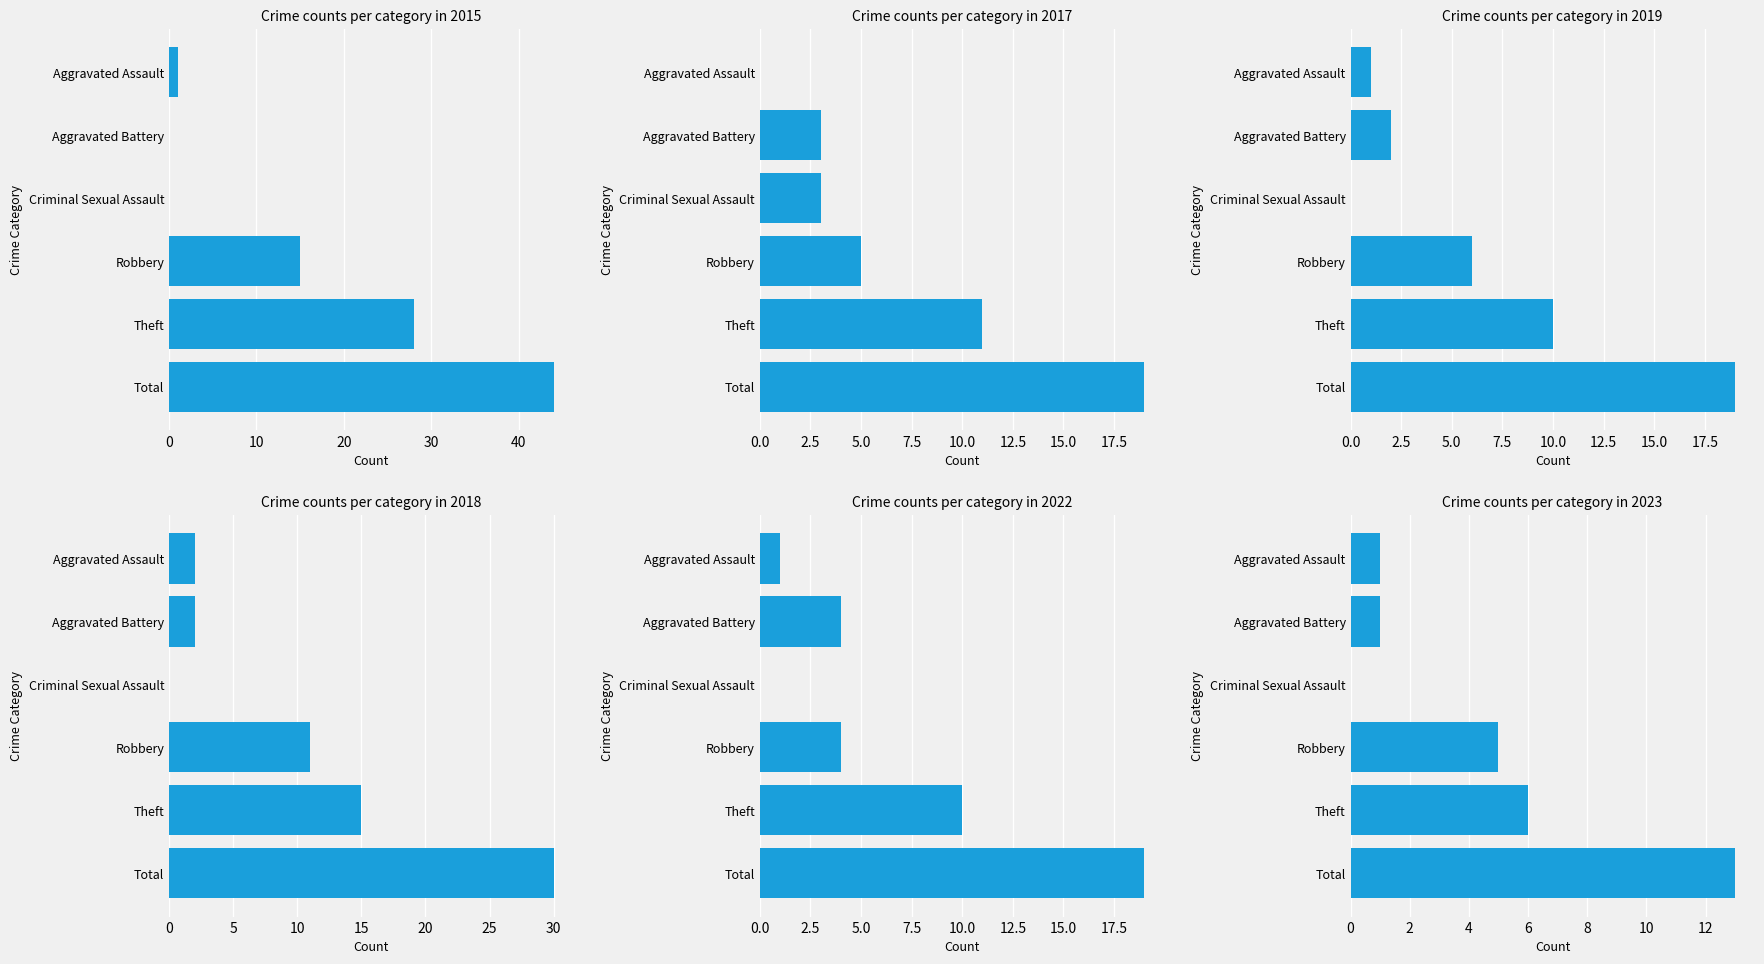

What is the highest value of the 2023 series?

13